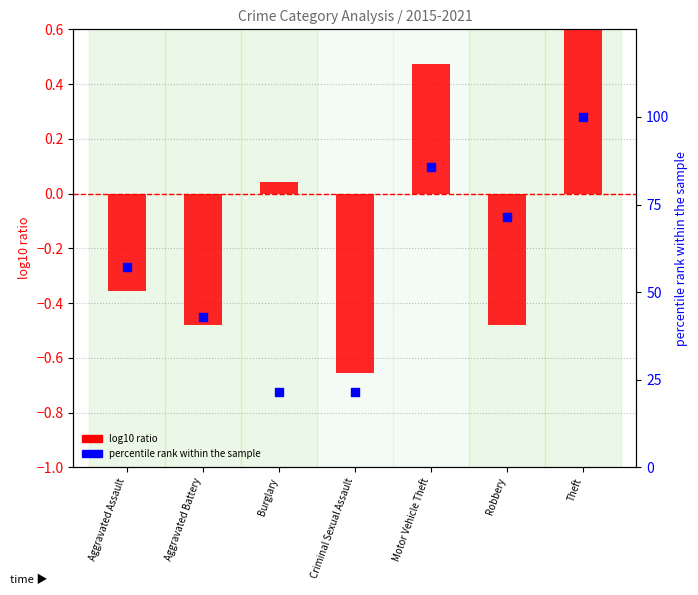

Which series has the largest total across all categories?

percentile rank within the sample